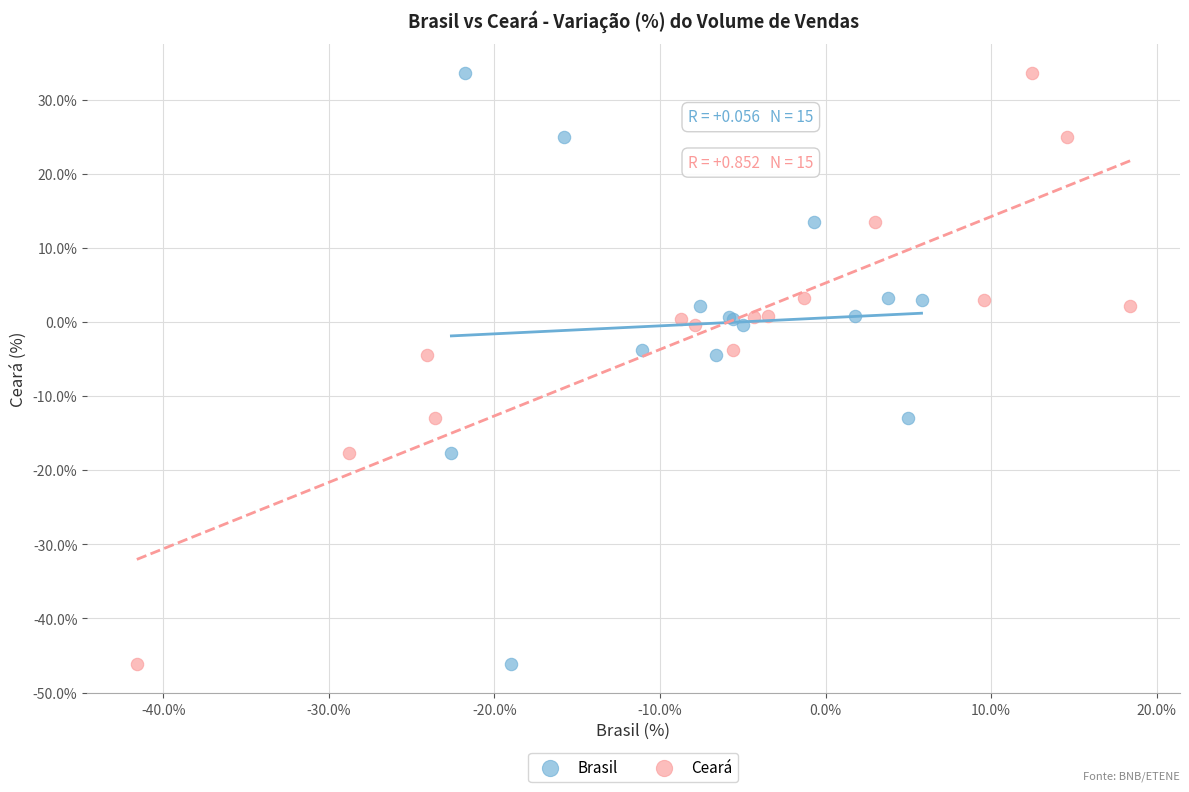

What are all the series names shown in the legend?

Brasil, Ceará